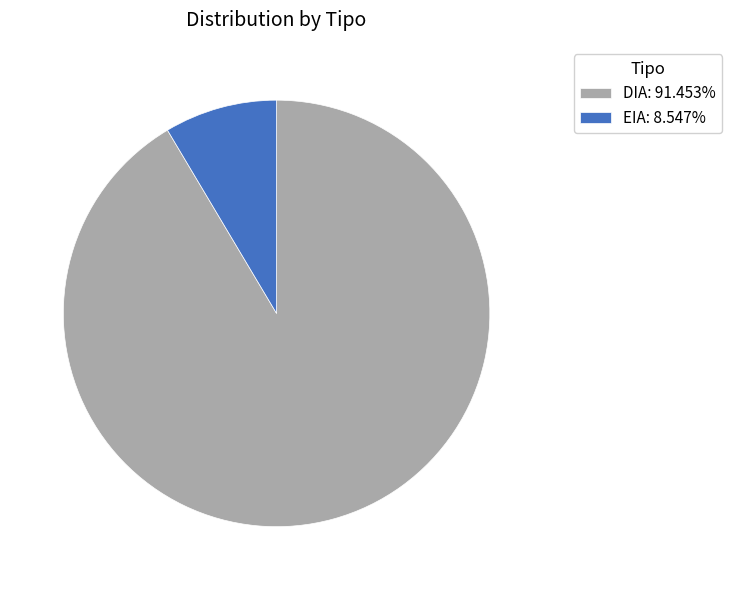

Is the sum of DIA: 91.453% and EIA: 8.547% greater than half?

Yes